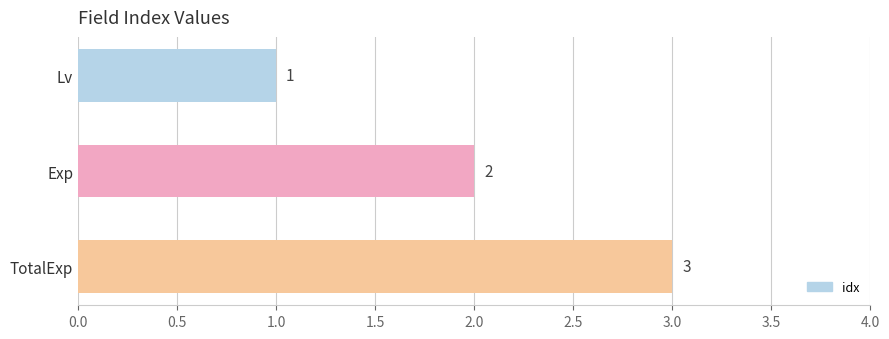

Is it true that the value at Lv is 1?

True